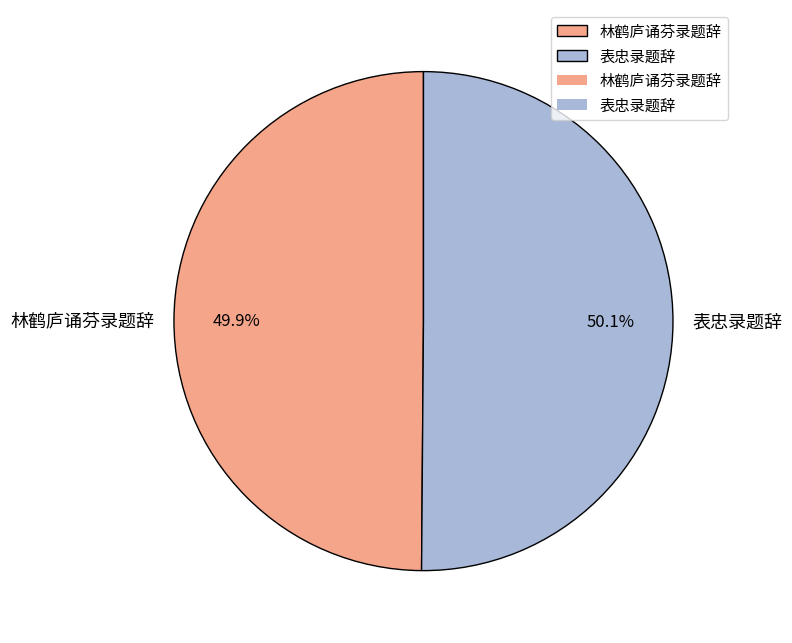

To the nearest percent, what is the average slice percentage?

50%